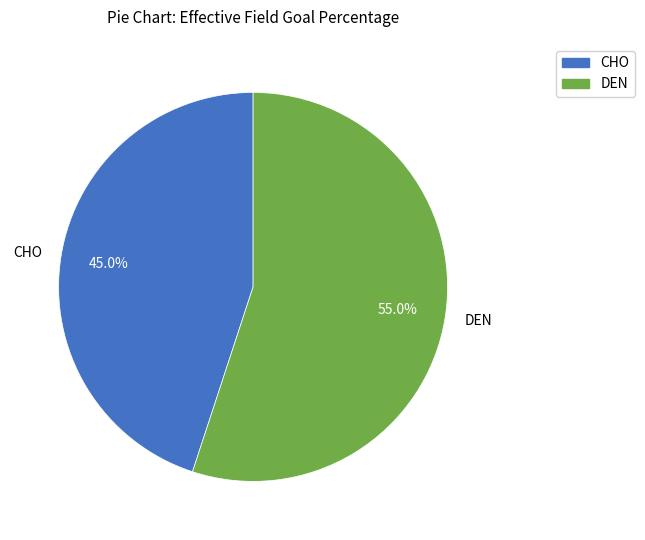

Which category has the smallest portion of the pie?

CHO